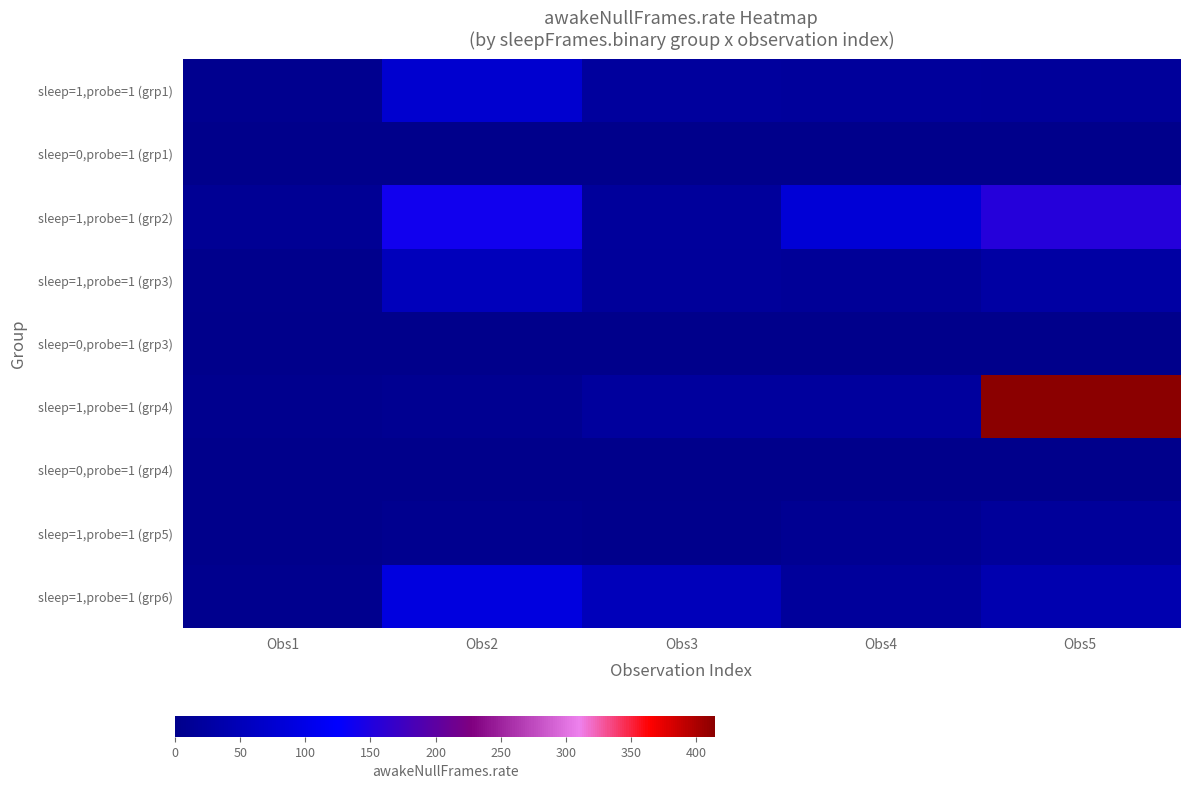

List the series in order of their peak value, highest first.

sleep=1,probe=1 (grp4), sleep=1,probe=1 (grp2), sleep=1,probe=1 (grp6), sleep=1,probe=1 (grp1), sleep=1,probe=1 (grp3), sleep=1,probe=1 (grp5), sleep=0,probe=1 (grp1), sleep=0,probe=1 (grp3), sleep=0,probe=1 (grp4)